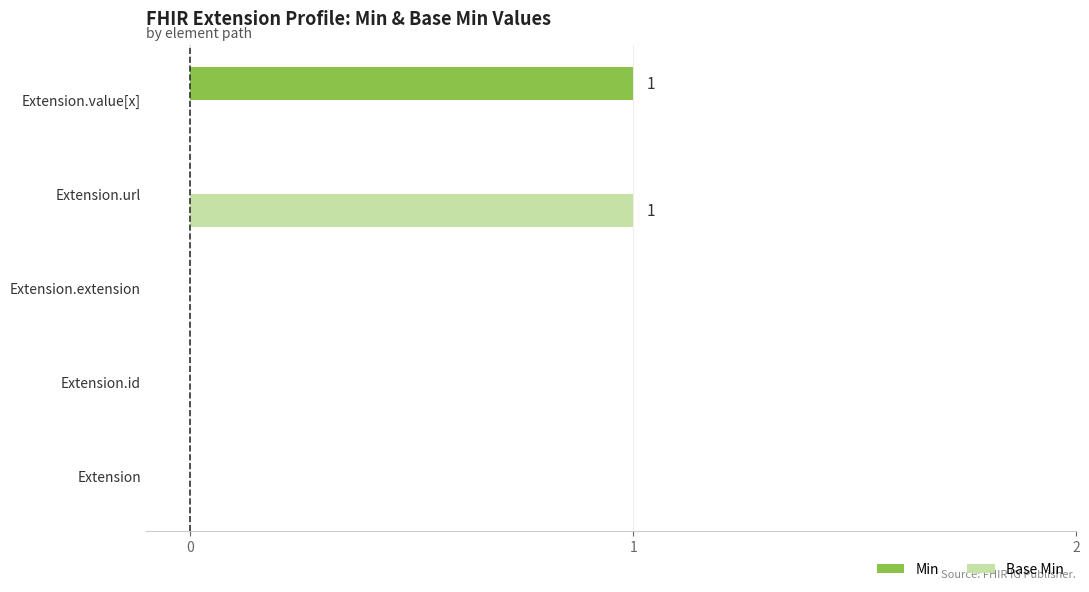

Which series changed the most between Extension and Extension.url?

Base Min